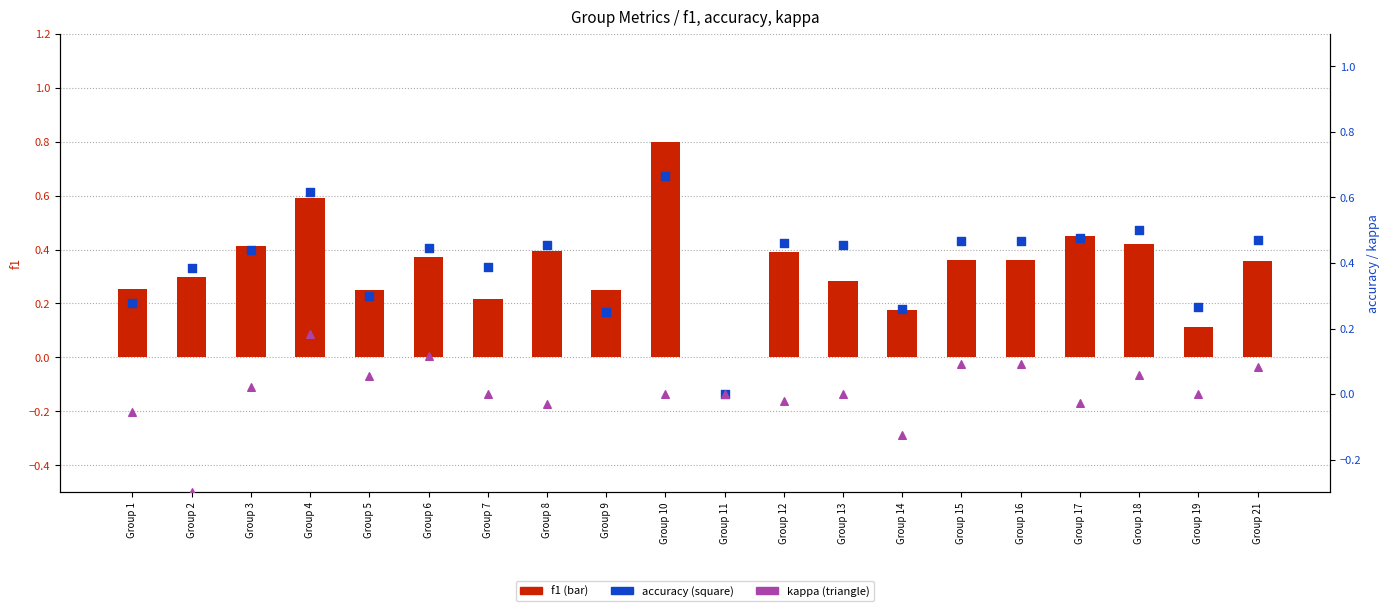

What is the total value across all series at Group 13?

0.7